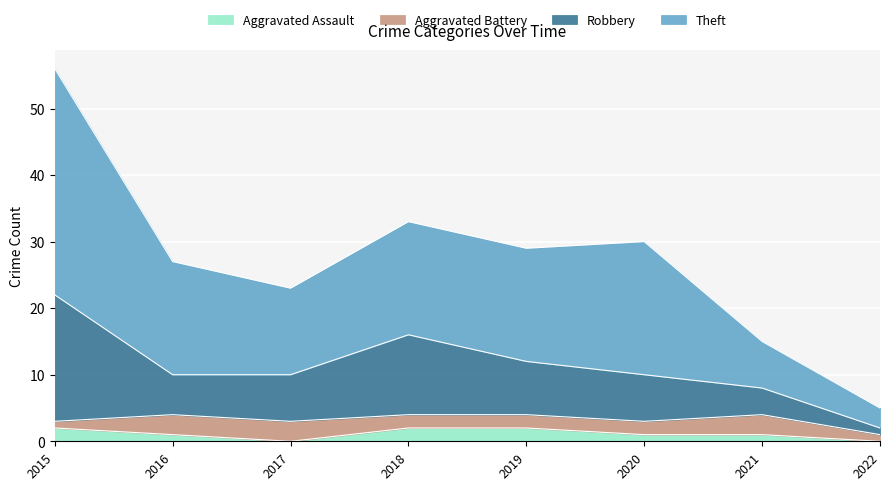

True or false: Aggravated Assault has more than 1 interior local peaks.

False